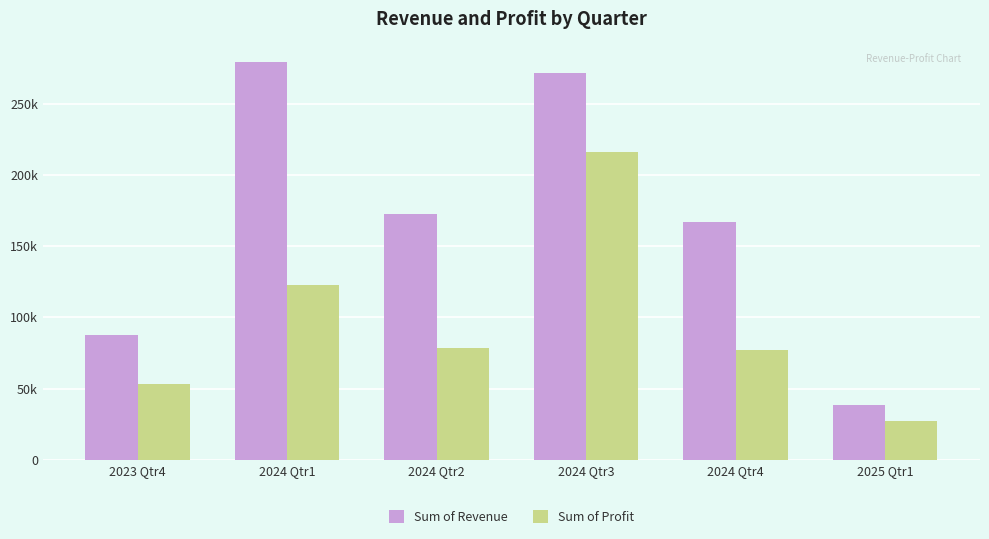

What are all the series names shown in the legend?

Sum of Revenue, Sum of Profit